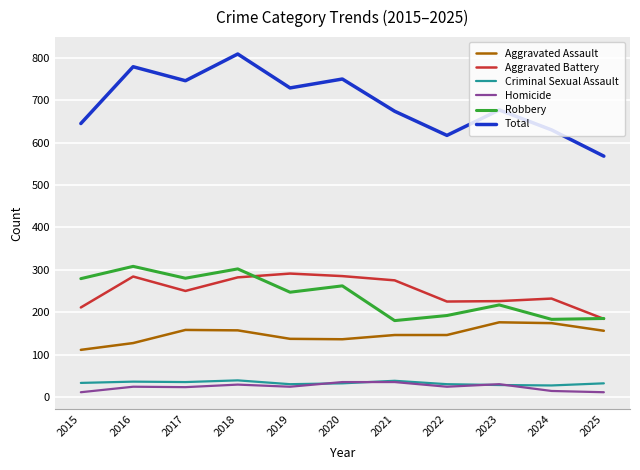

The value of Total at 2017 is 746. True or false?

True